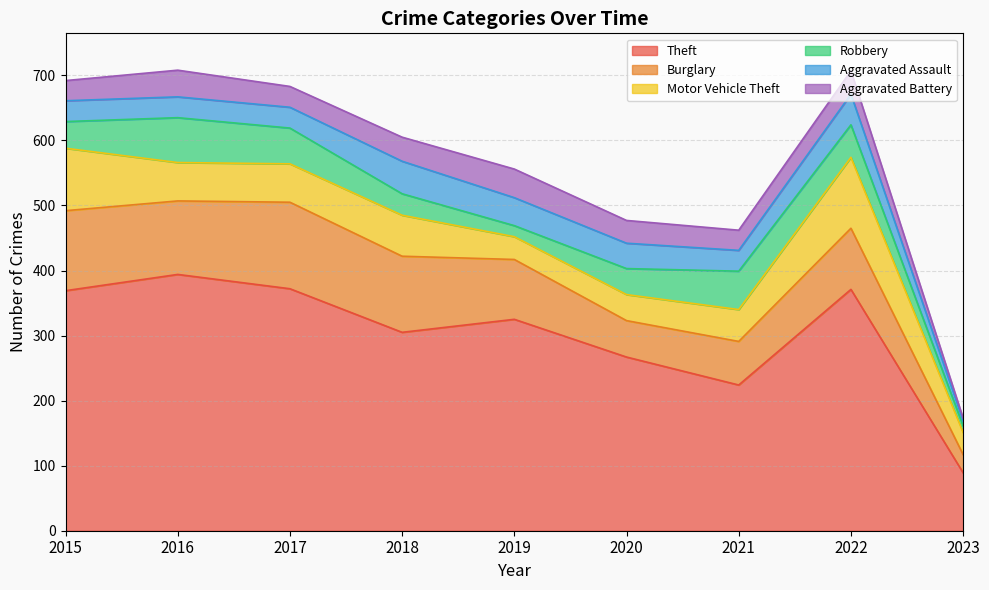

Where is the first local minimum for Theft?

2018